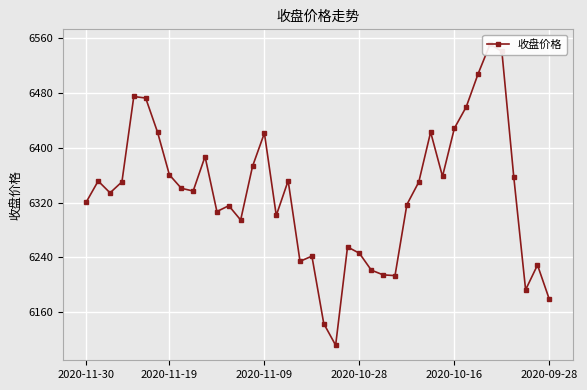

How many interior local valleys (lower than both neighbors) does the data have?

10